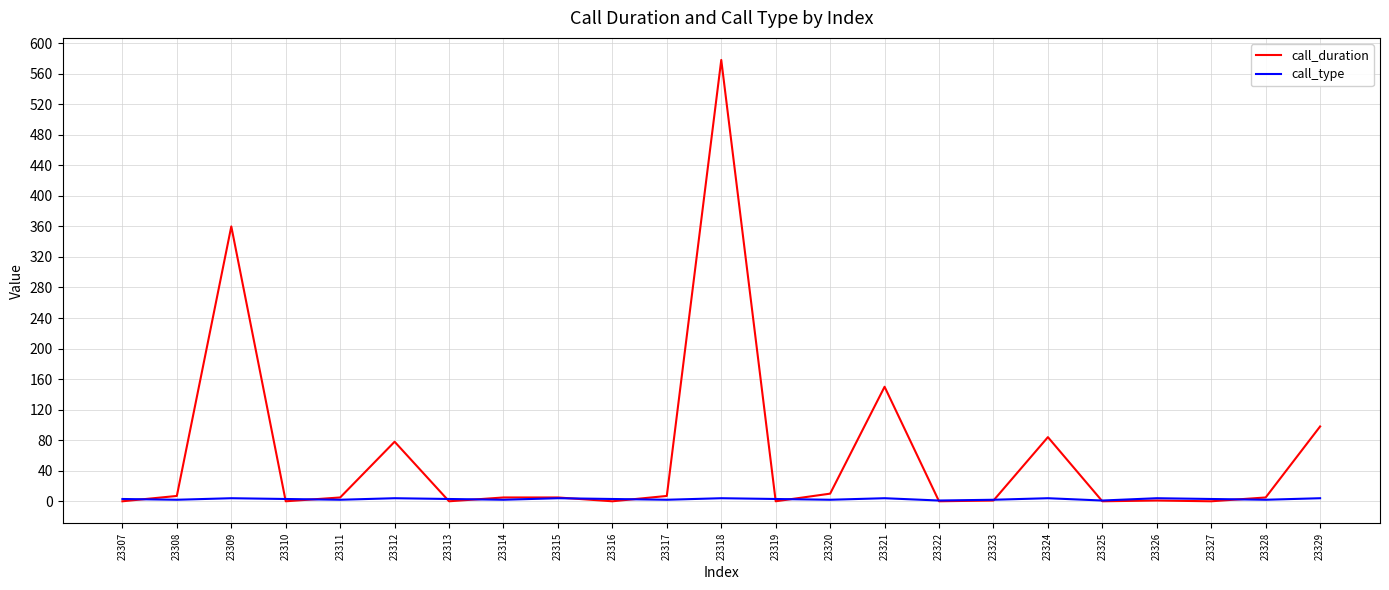

Does the chart display data point markers on the line(s)?

No